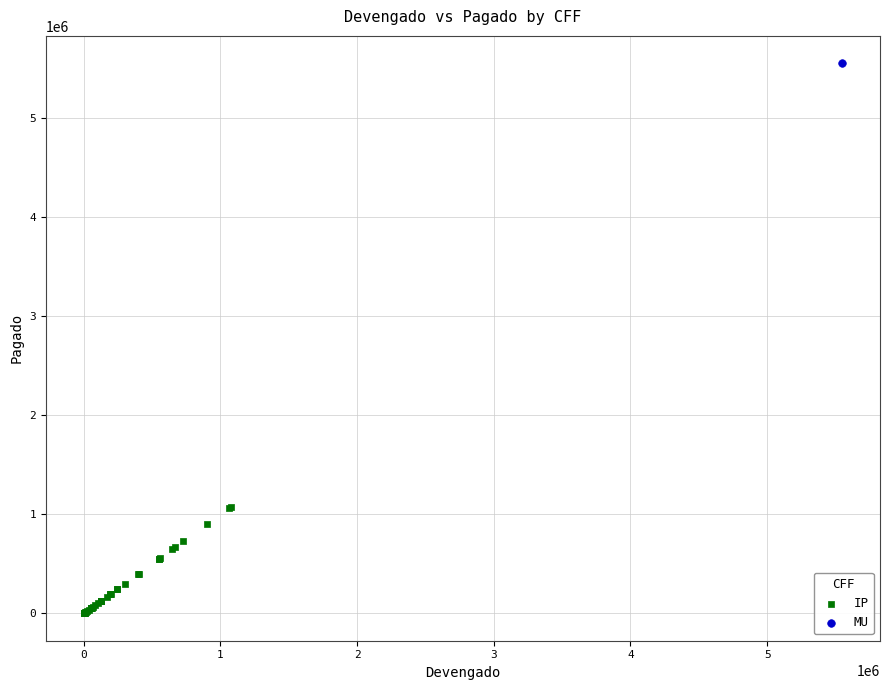

What are all the series names shown in the legend?

IP, MU